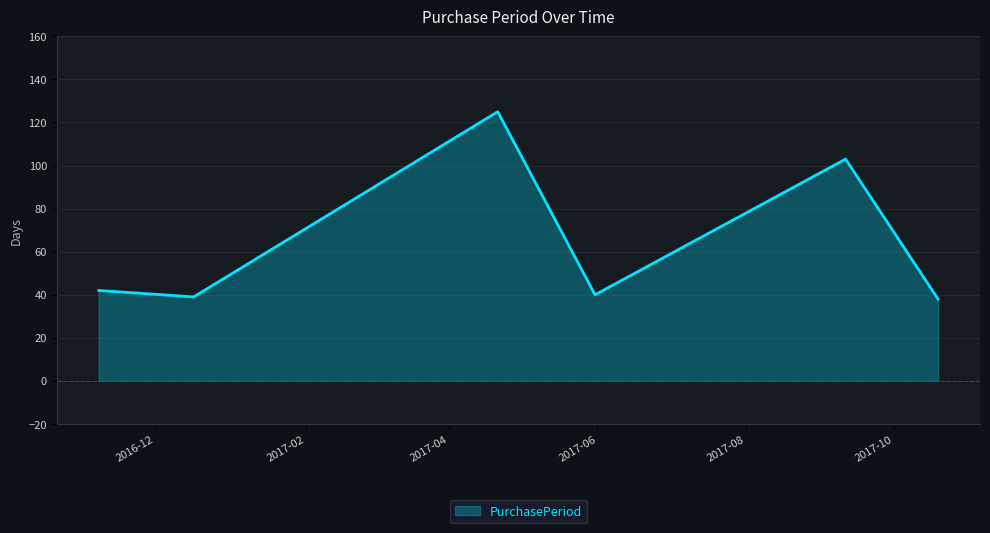

How many interior local peaks (higher than both neighbors) does the data have?

2